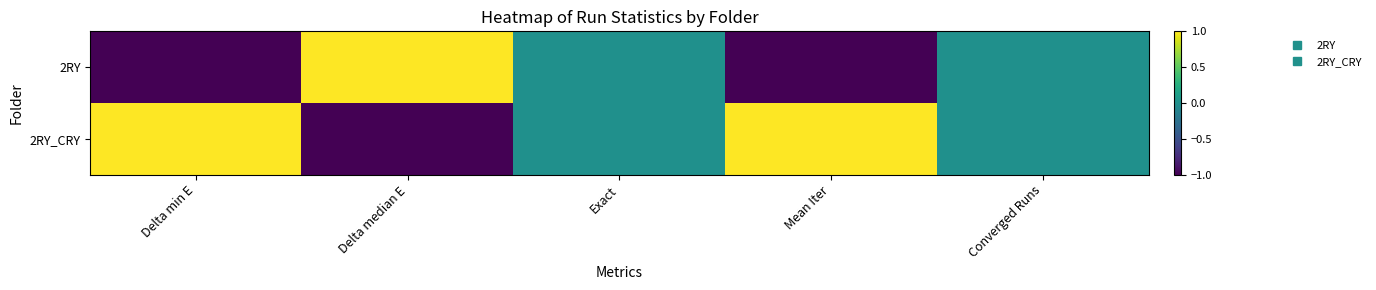

Reading left to right, extract all data points from this chart.

2RY: Delta min E=-1.0	Delta median E=1.0	Exact=0.0	Mean Iter=-1.0	Converged Runs=0.0
2RY_CRY: Delta min E=1.0	Delta median E=-1.0	Exact=0.0	Mean Iter=1.0	Converged Runs=0.0